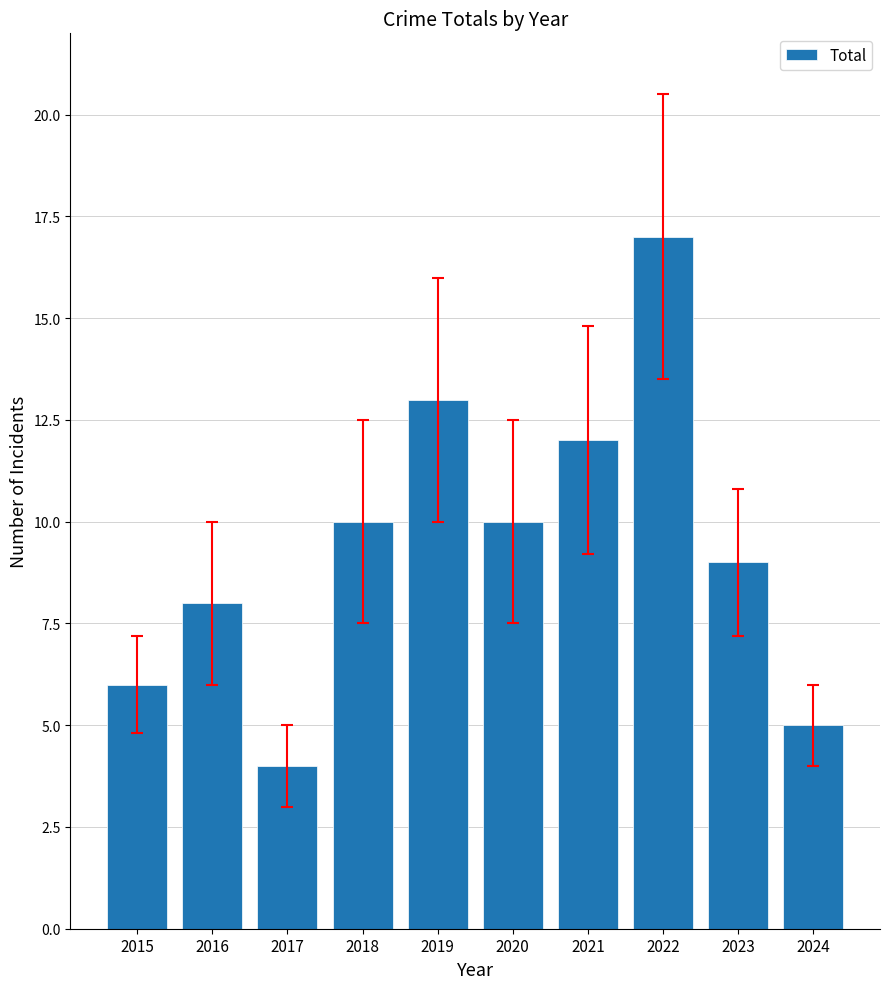

What is the average value?

9